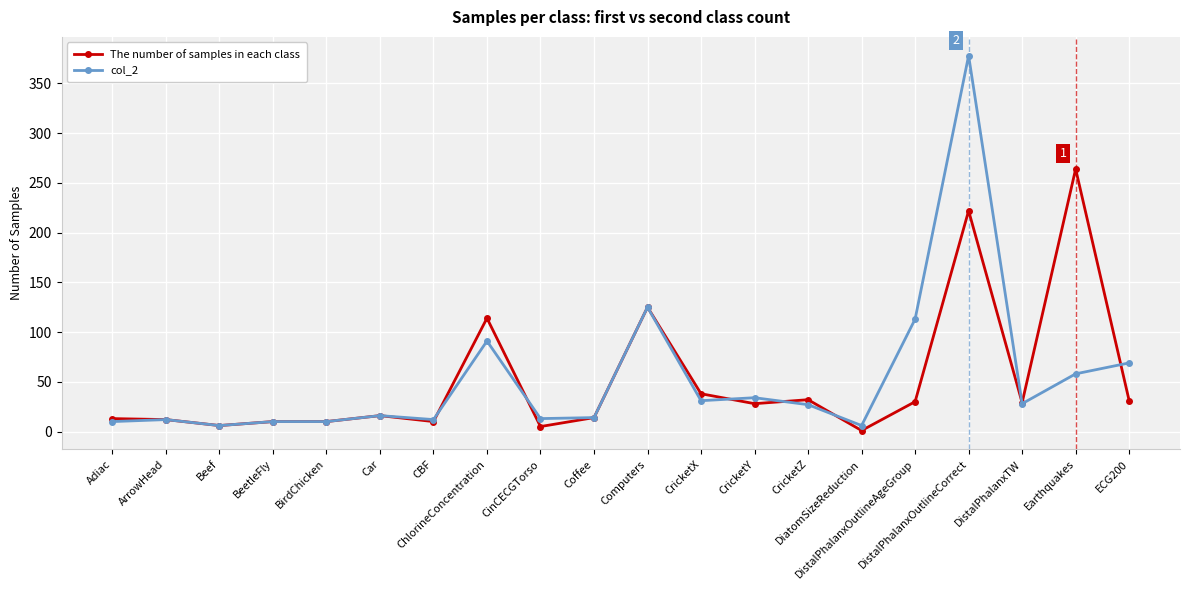

What is the difference between the col_2 values at Car and Coffee?

2